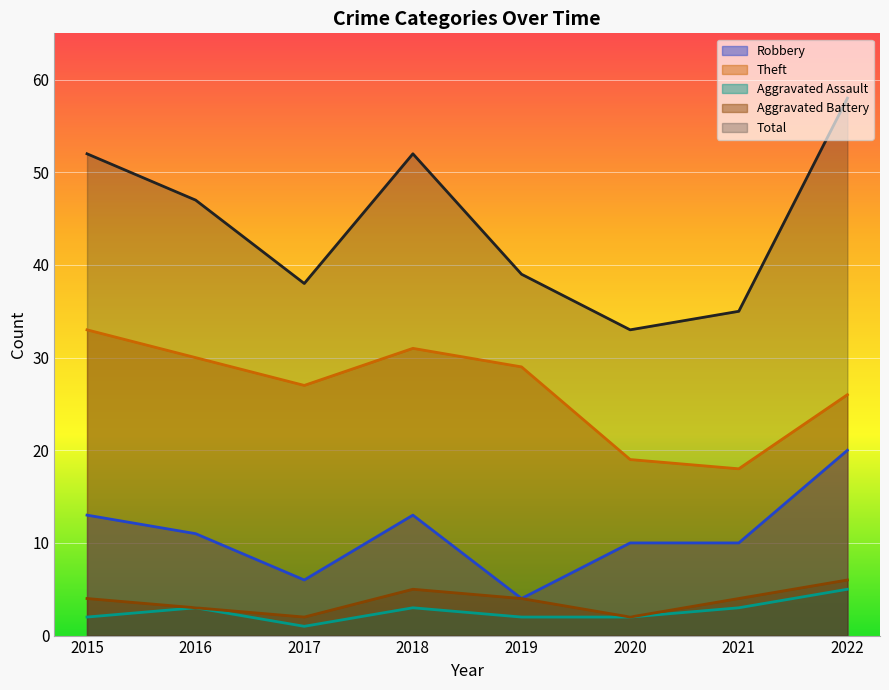

How many Aggravated Battery values are between 3 and 5?

5